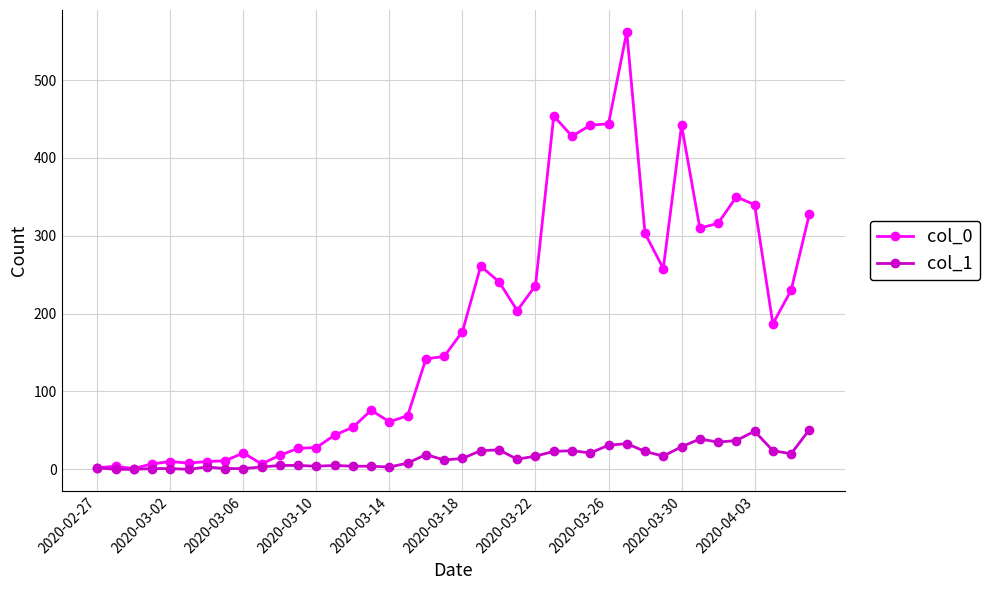

Which series has the largest total across all categories?

col_0